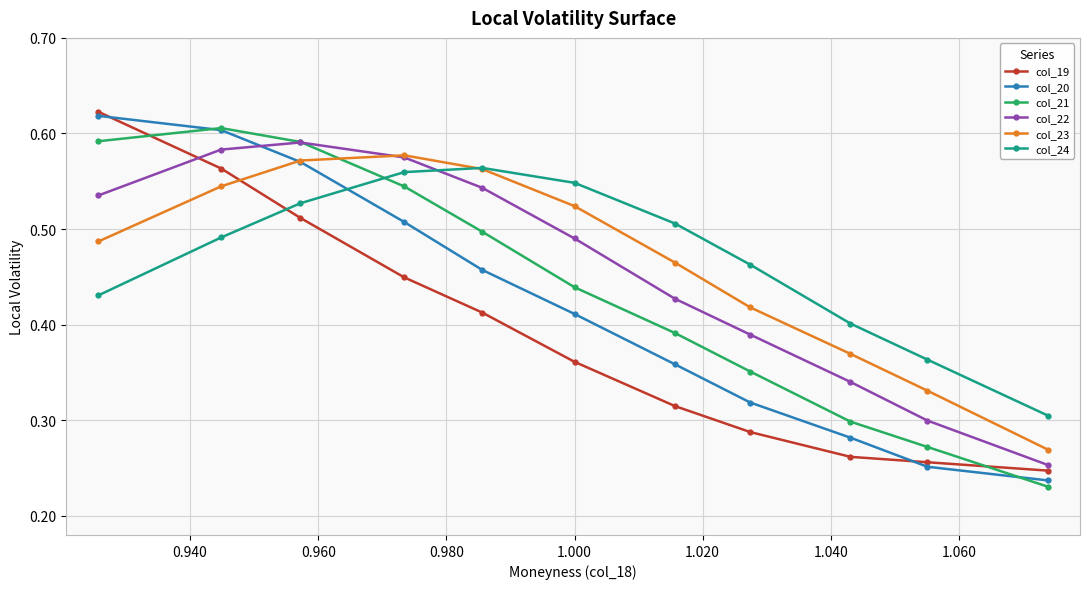

How many col_24 values are between 0 and 1?

11